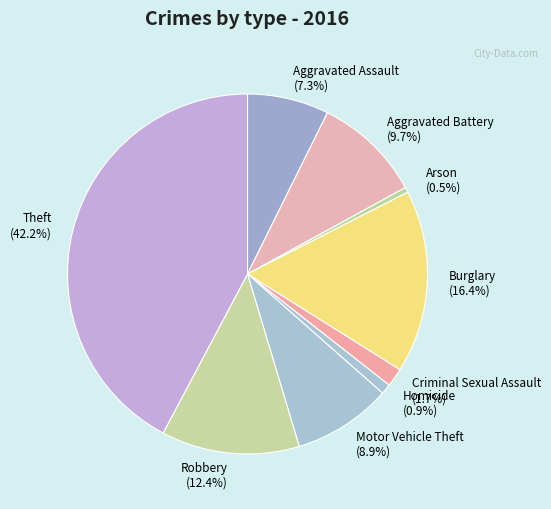

What portion of the pie excludes Robbery (12.4%)?

87.6%